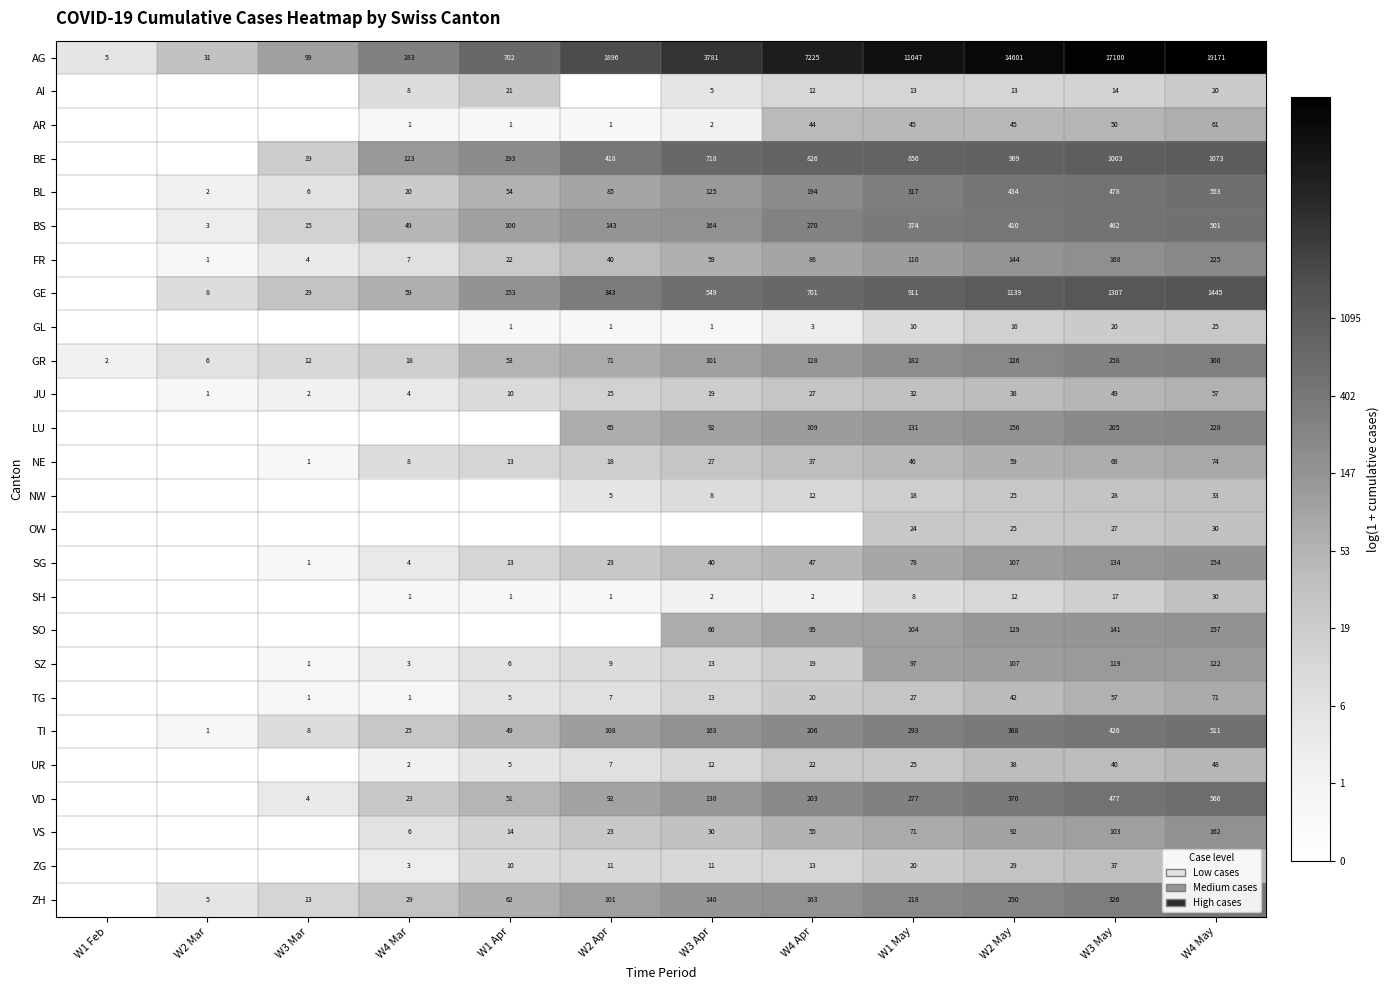

What is the greatest value displayed?

9.9